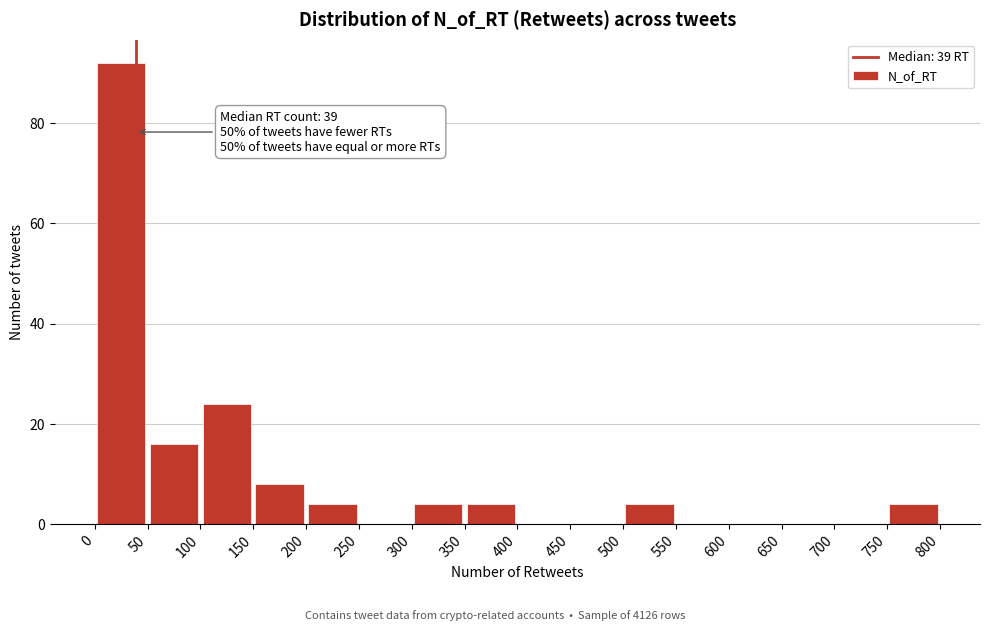

Over which range of the x-axis is the bar tallest?

0 to 50